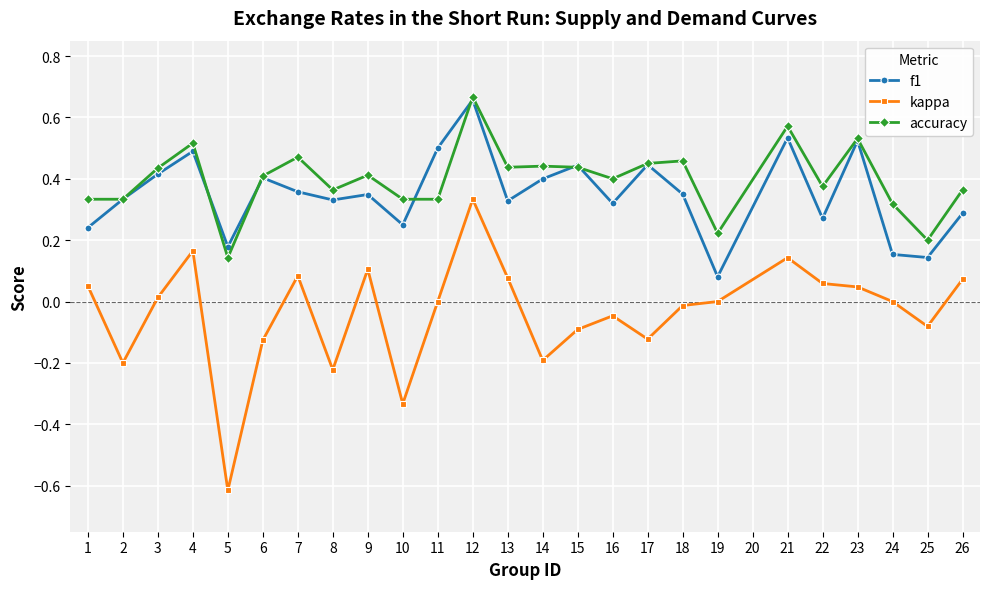

True or false: accuracy and kappa cross at least once.

False